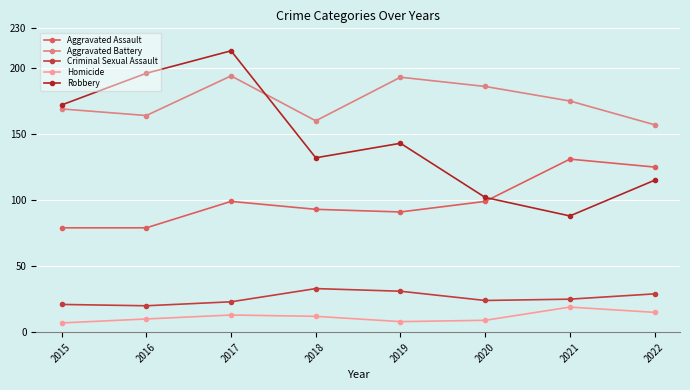

Reading left to right, what are all the values shown in this chart?

Aggravated Assault: 2015=79	2016=79	2017=99	2018=93	2019=91	2020=99	2021=131	2022=125
Aggravated Battery: 2015=169	2016=164	2017=194	2018=160	2019=193	2020=186	2021=175	2022=157
Criminal Sexual Assault: 2015=21	2016=20	2017=23	2018=33	2019=31	2020=24	2021=25	2022=29
Homicide: 2015=7	2016=10	2017=13	2018=12	2019=8	2020=9	2021=19	2022=15
Robbery: 2015=172	2016=196	2017=213	2018=132	2019=143	2020=102	2021=88	2022=115